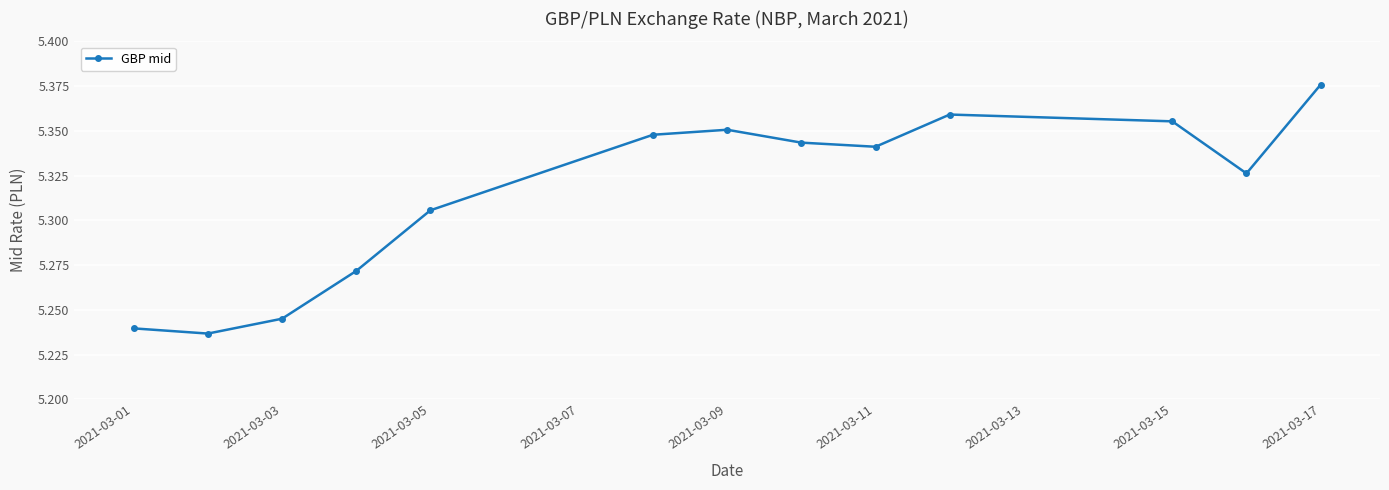

Count the values in the range 5 to 6.

13